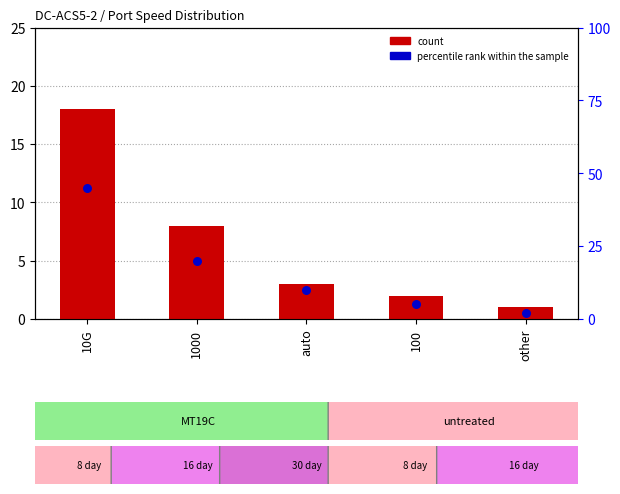

Which series reaches the minimum Y coordinate?

count